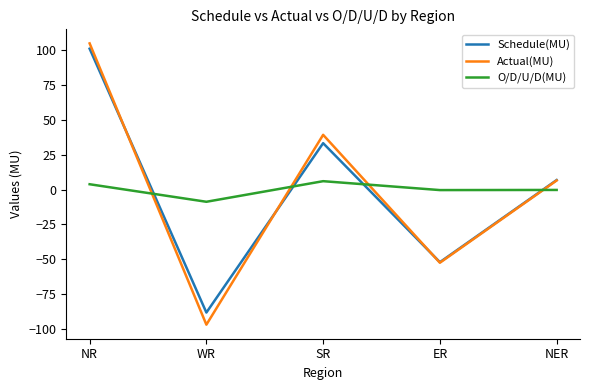

What is the difference between the highest and lowest values at WR?

88.3